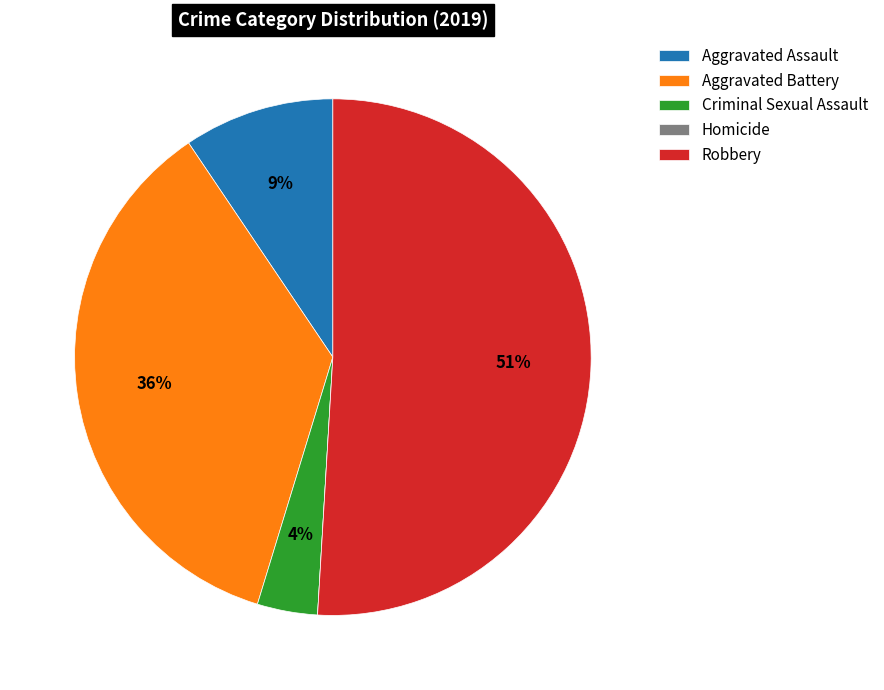

To the nearest percent, what is the average slice percentage?

20%